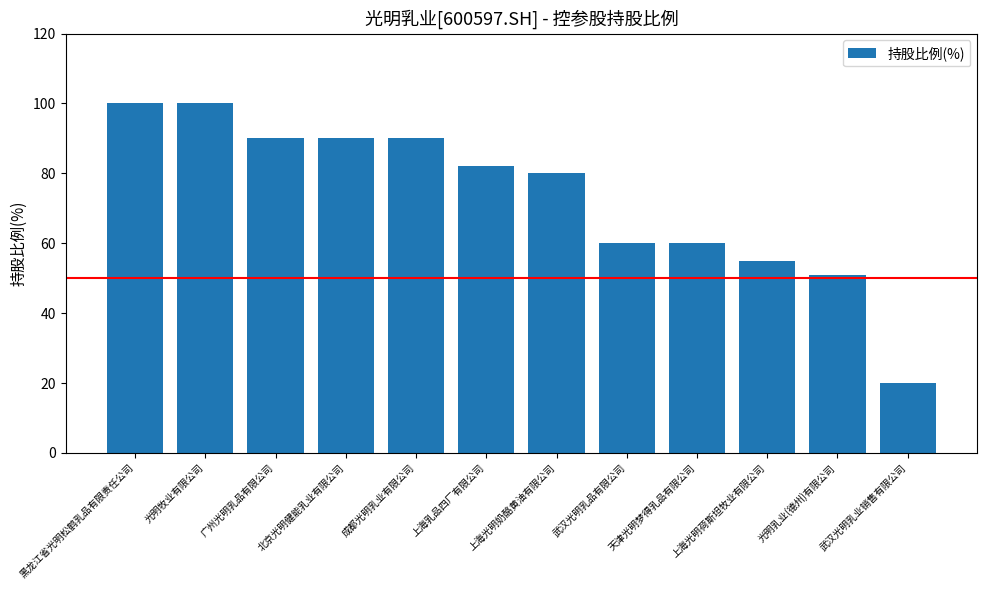

Read the value at 广州光明乳品有限公司, to the nearest 5.

90